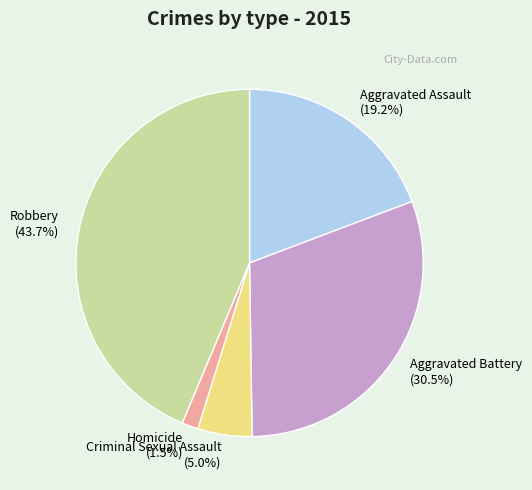

Is there any slice that represents more than half of the pie?

No